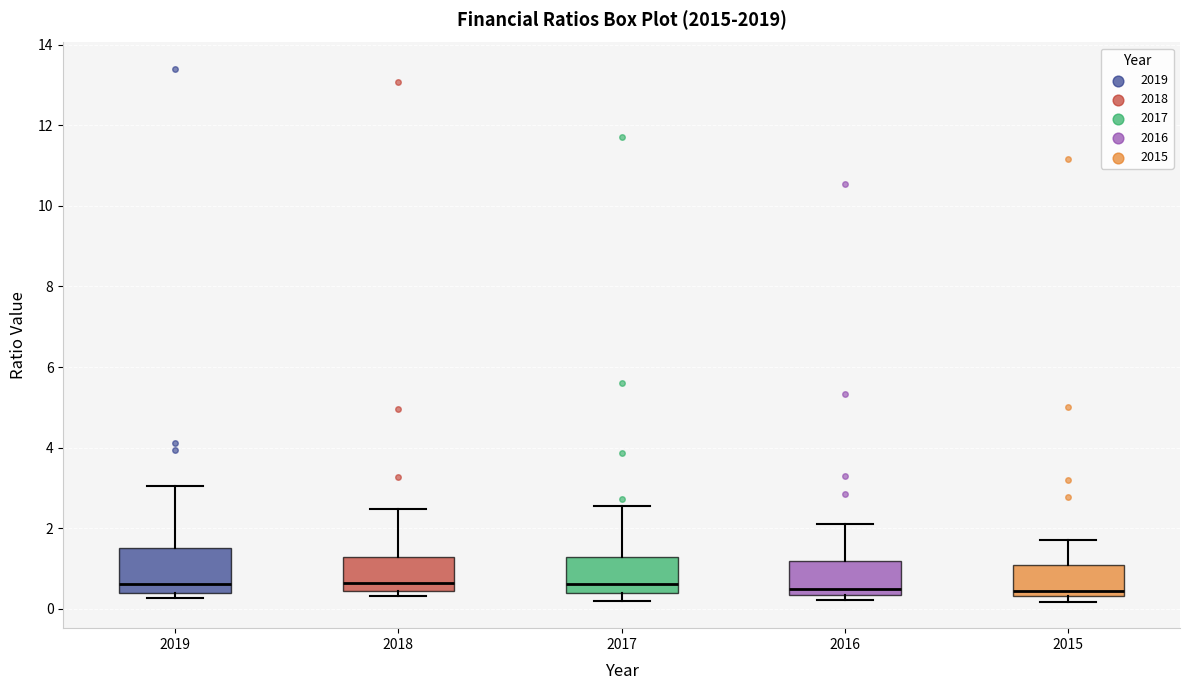

Where is the upper edge of the box at x = 2018 on the y-axis? The values are not printed on the chart, so give them approximately, as read against the axis.

1.2